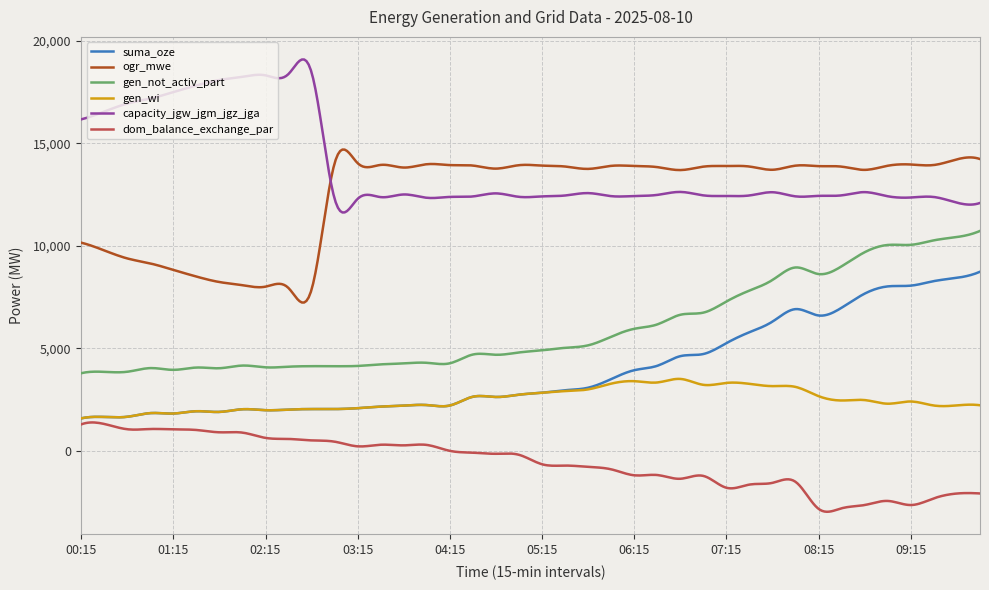

Does the chart display data point markers on the line(s)?

No